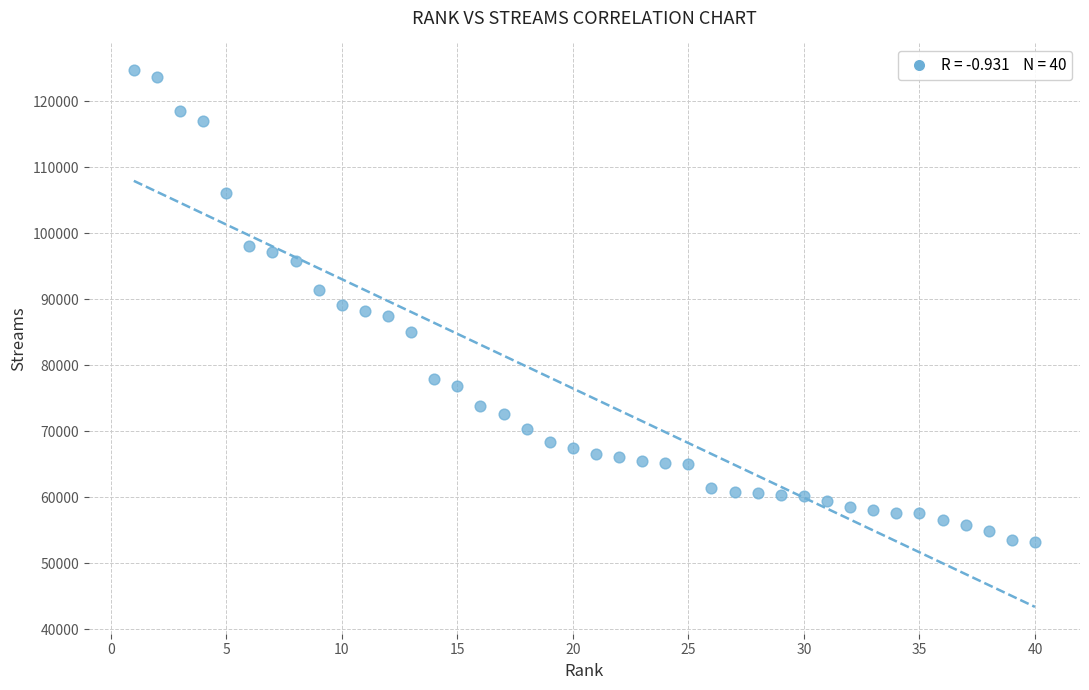

What is the range of Y values (max minus min)?

71515